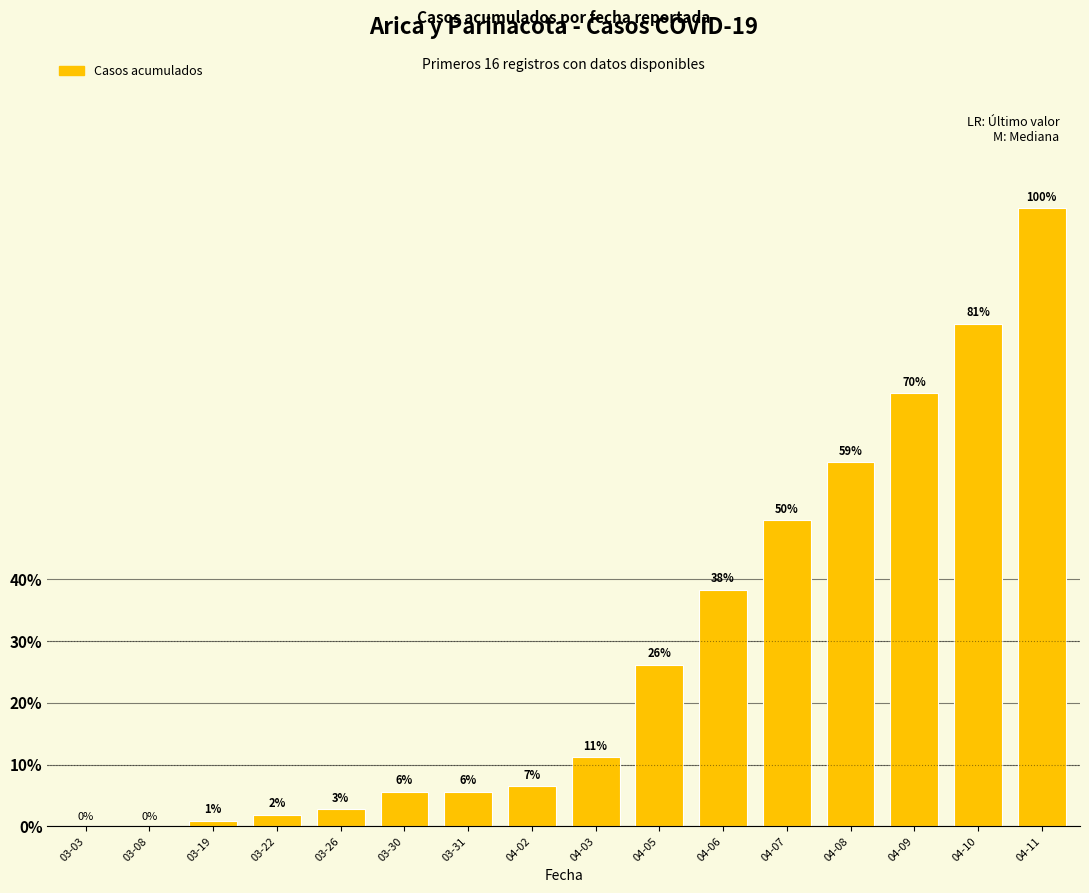

True or false: the data shows 14 at 04-05.

False